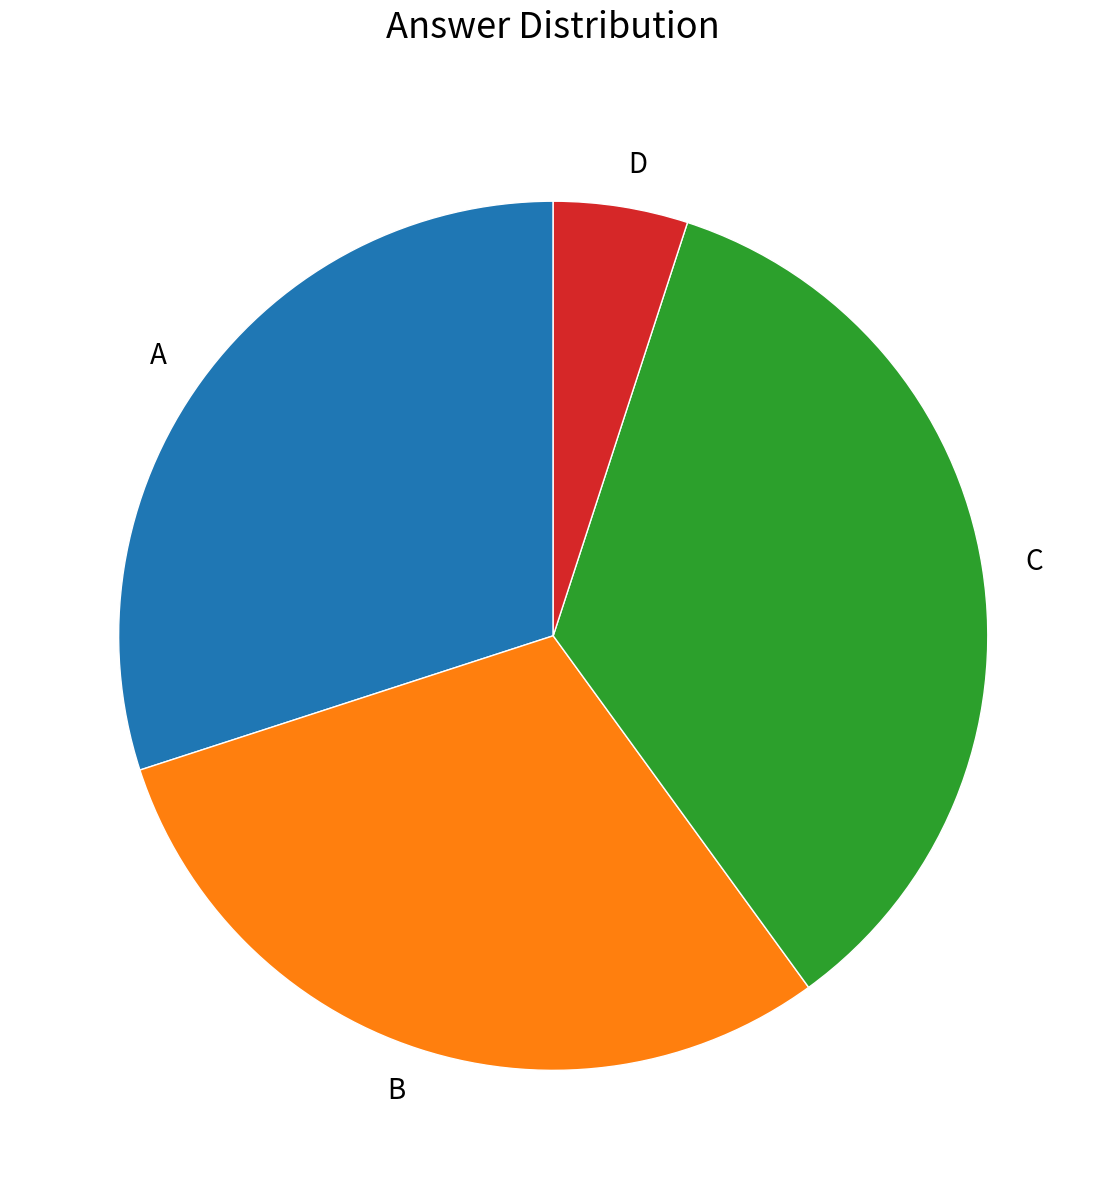

Does any single category account for the majority?

No